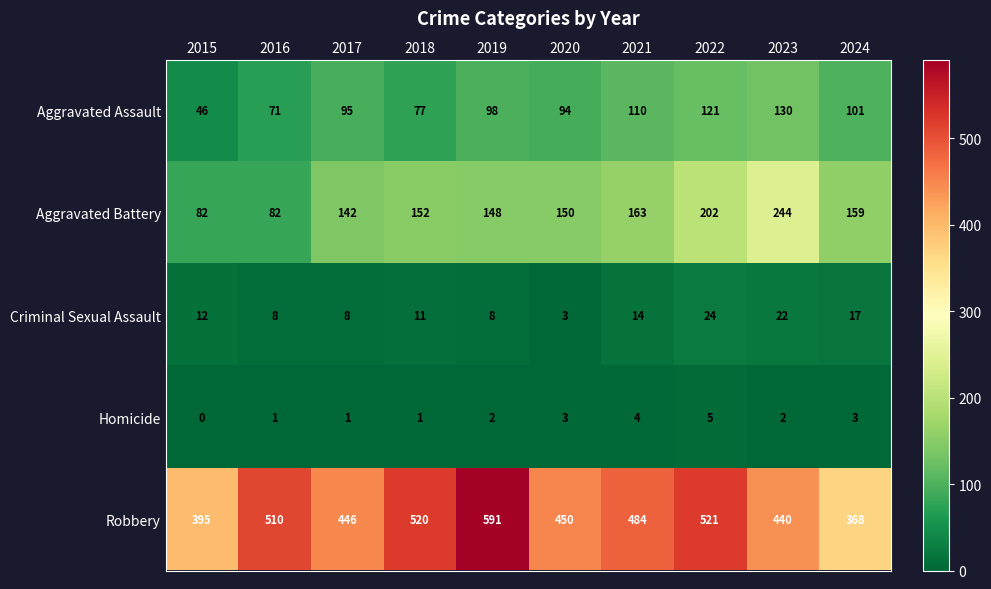

What value does the Aggravated Battery series have at 2015, to the nearest 10?

80